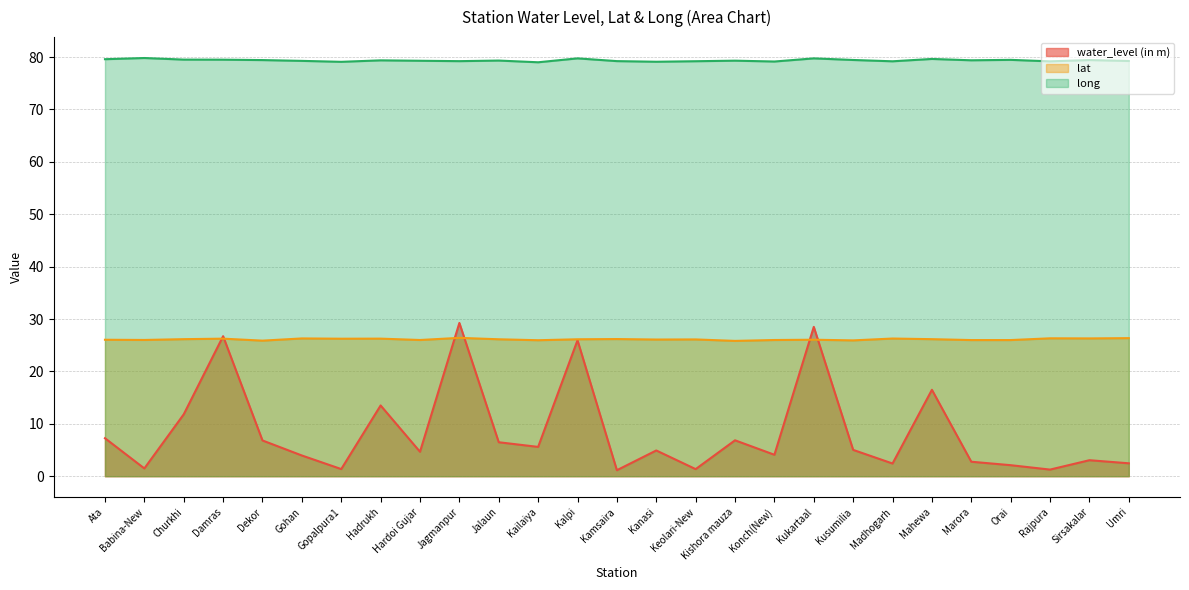

Which category has the highest value in the lat series?

Jagmanpur